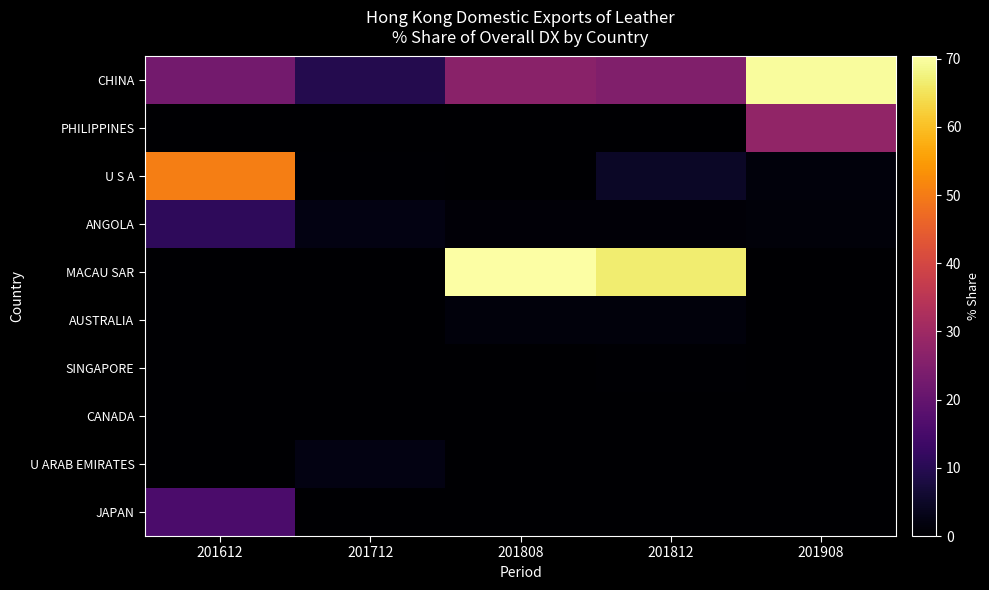

What is the spread (max minus min) of values at 201712?

9.4